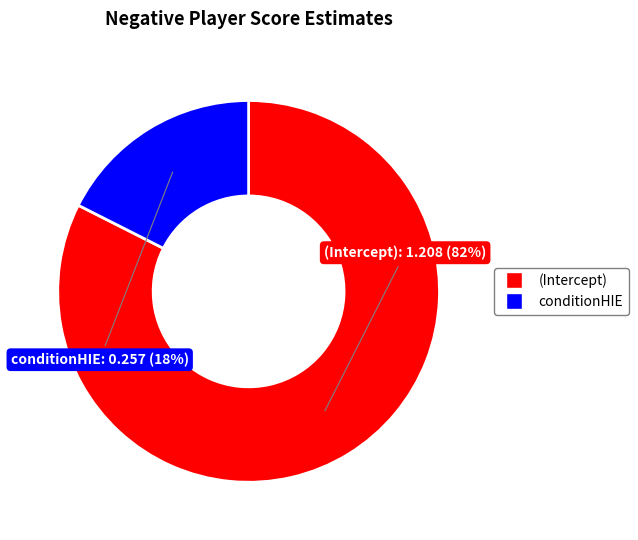

Which category accounts for the majority?

(Intercept)